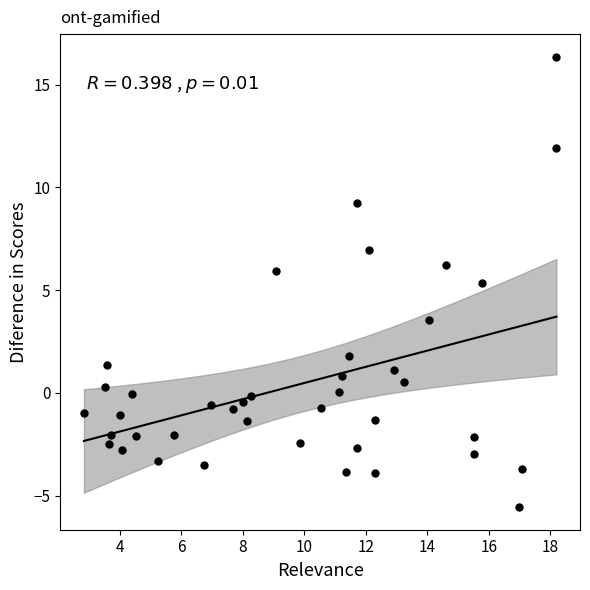

What Y value in the scatter plot is closest to 5?

5.3